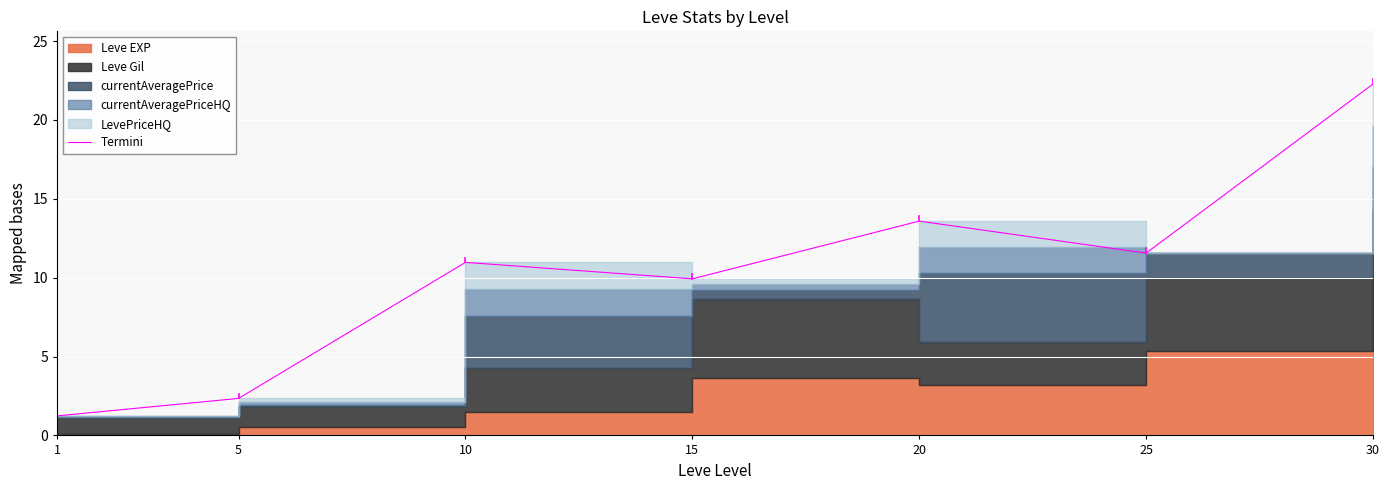

How many categories are shown in the chart?

7